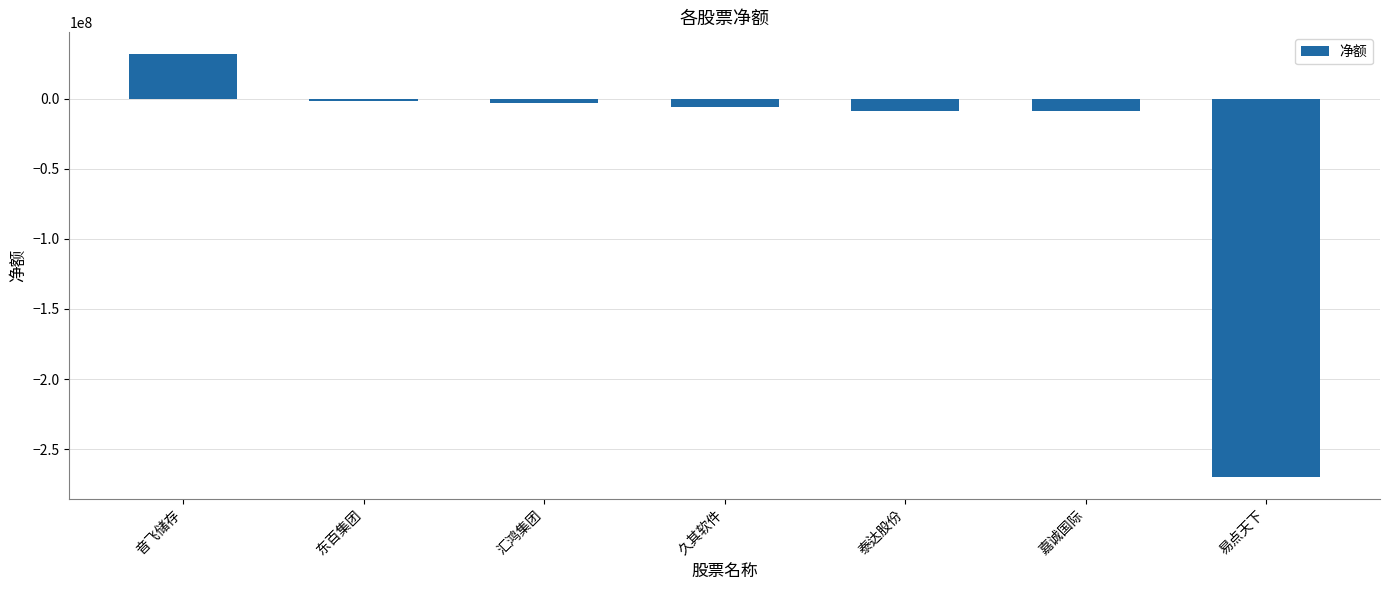

Is it true that the value at 易点天下 is -270146382?

True